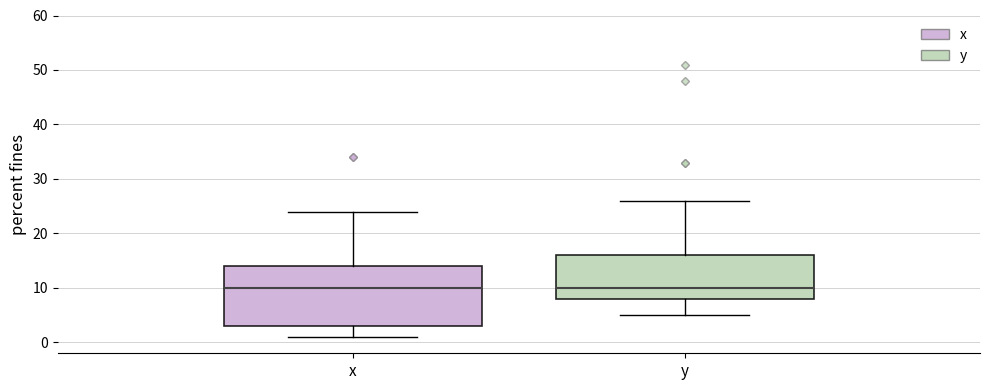

Reading left to right, transcribe this box plot: for each box, give where its median line is, the range the box spans, and where its two whiskers end, as read against the y-axis. The values are not printed on the chart, so give them approximately, as read against the axis.

x: median 10, box 3 to 14, whiskers 1 to 24
y: median 10, box 8 to 16, whiskers 5 to 26